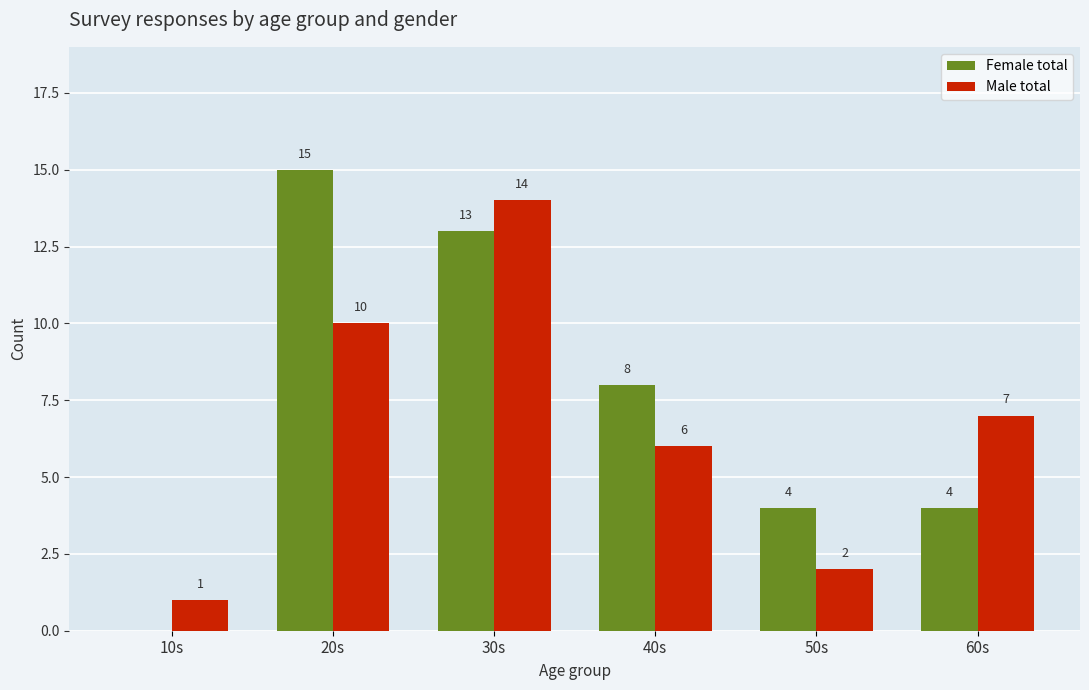

Is it true that Male total equals 1 at 10s?

True